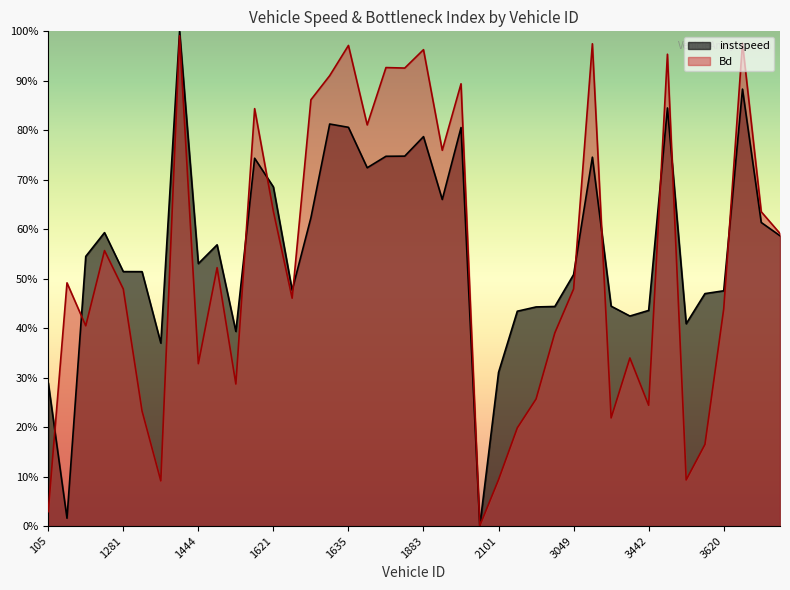

Which series has the widest spread of values?

instspeed